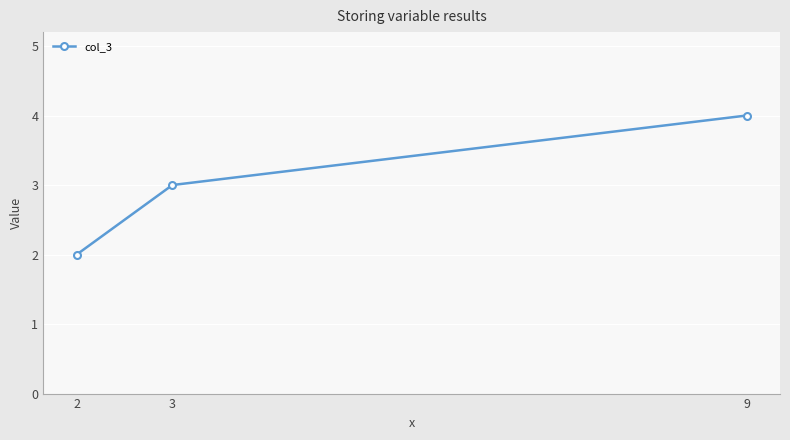

The value at 3 is 3. True or false?

True